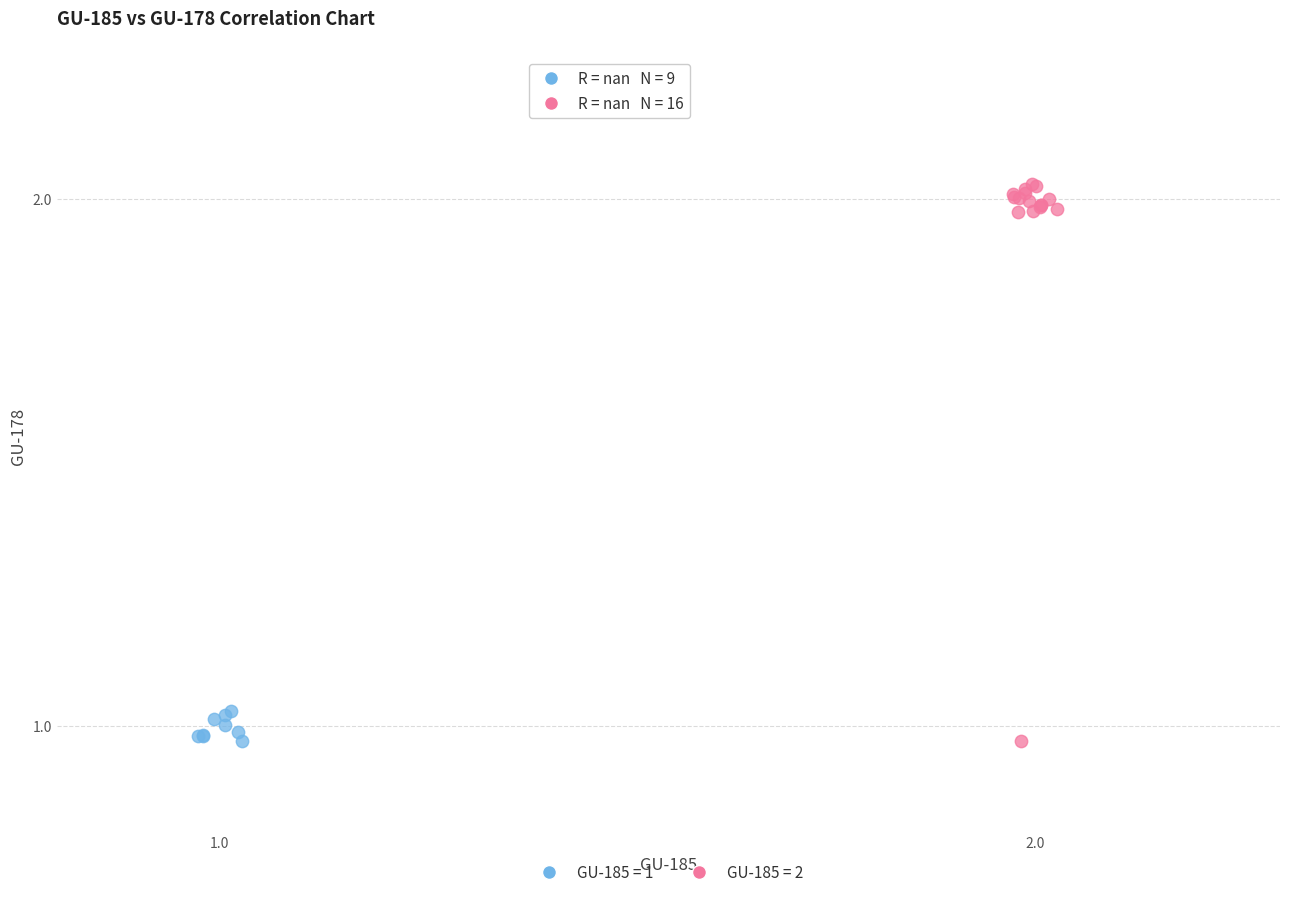

Which series reaches the maximum Y coordinate?

GU-185 = 2